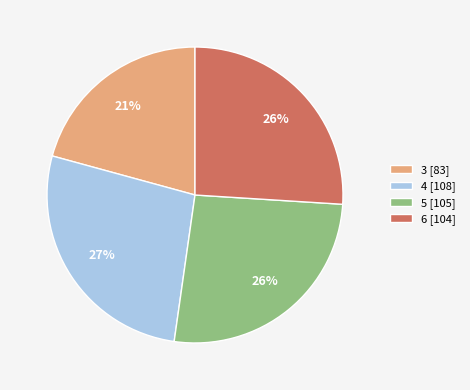

What percentage is the 3 slice, to the nearest percent?

21%